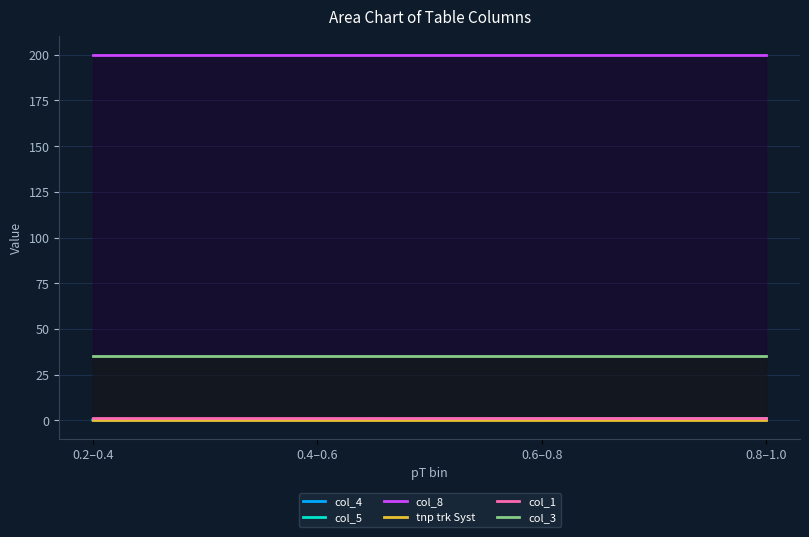

True or false: col_8 and tnp trk Syst cross at least once.

False